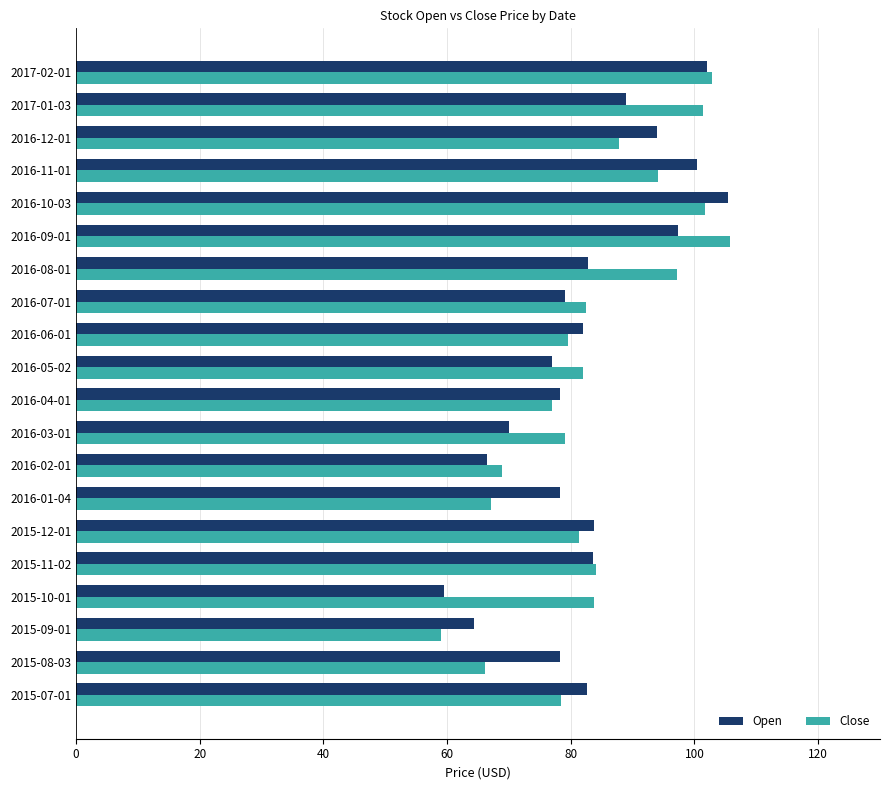

The value of Close at 2017-01-03 is 101.3. True or false?

True